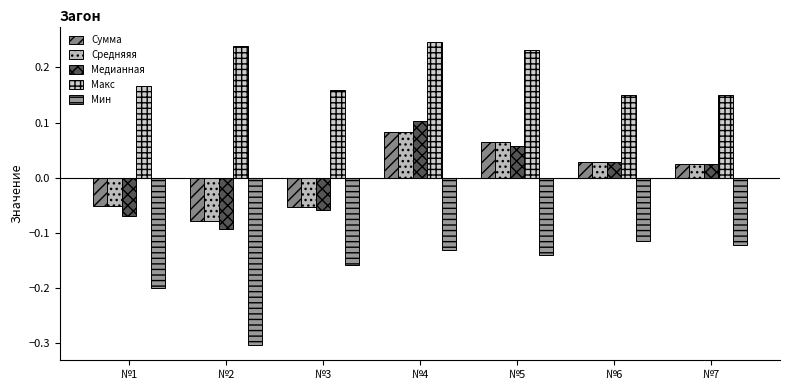

What is the value of the Медианная bar at the 4th from the left?

0.1